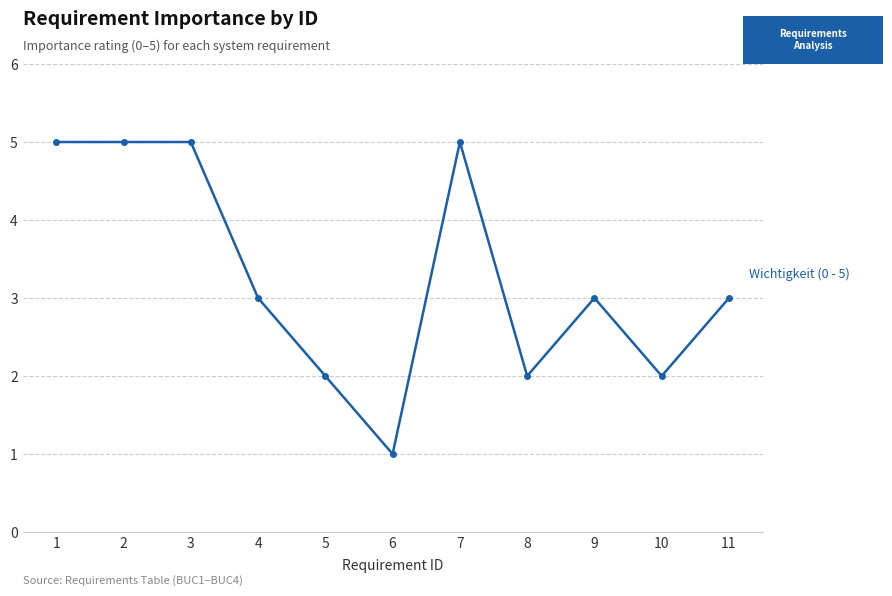

What is the ratio of the value at 1 to the value at 11?

1.7